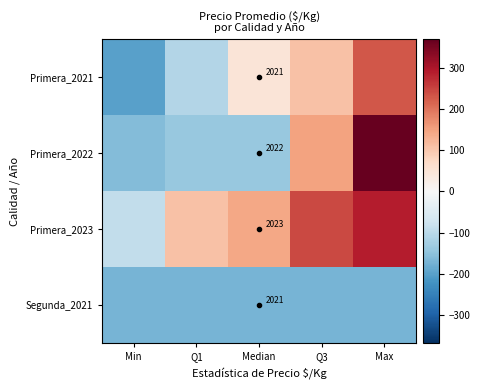

At which category is the sum across all series the highest?

Max